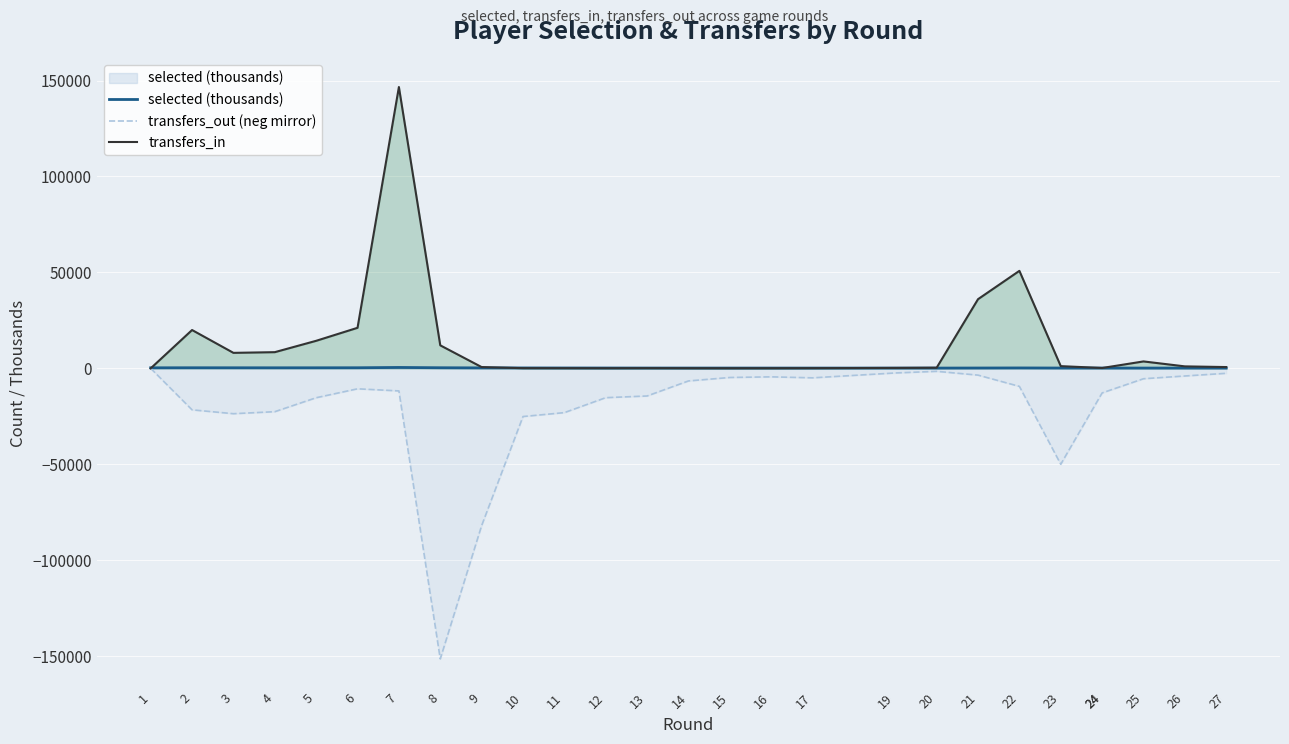

What is the difference between the transfers_in values at 3 and 1?

8079.0